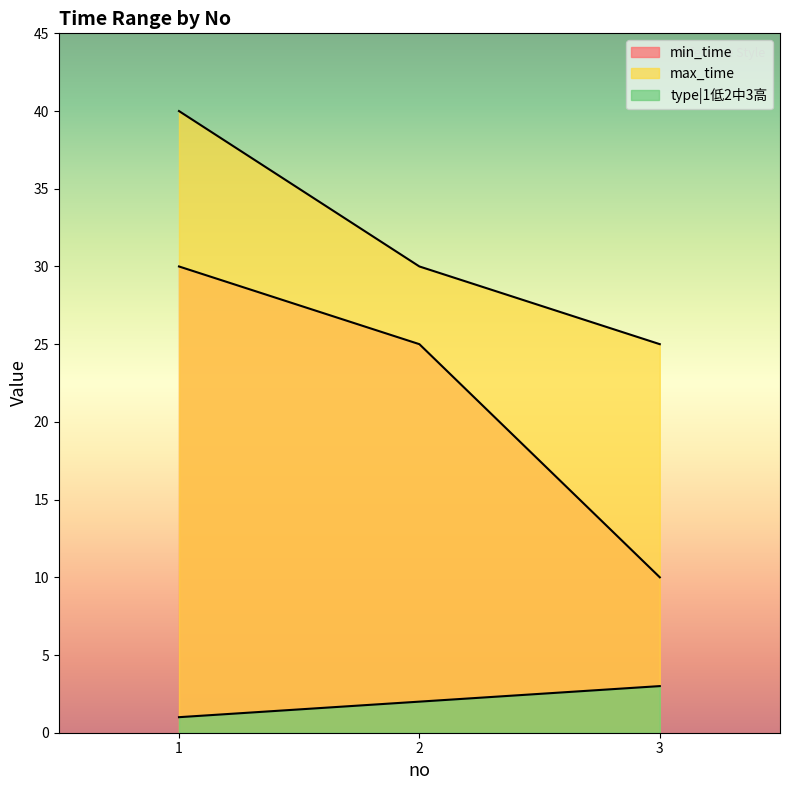

List the series in order of their overall mean, highest first.

max_time, min_time, type|1低2中3高